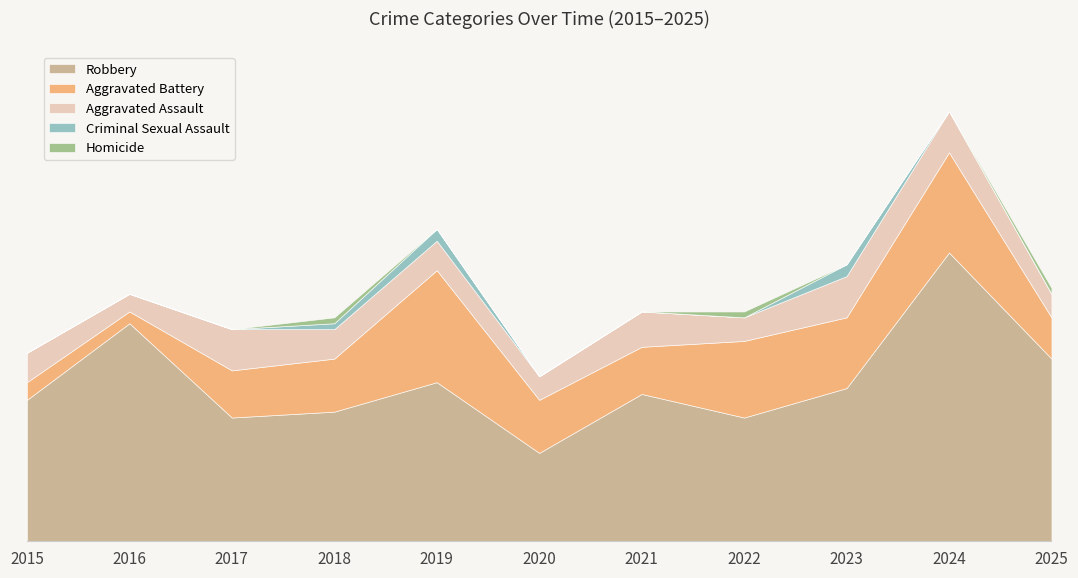

List the labels in order of Aggravated Assault value, largest first.

2017, 2023, 2024, 2021, 2015, 2018, 2019, 2020, 2022, 2025, 2016